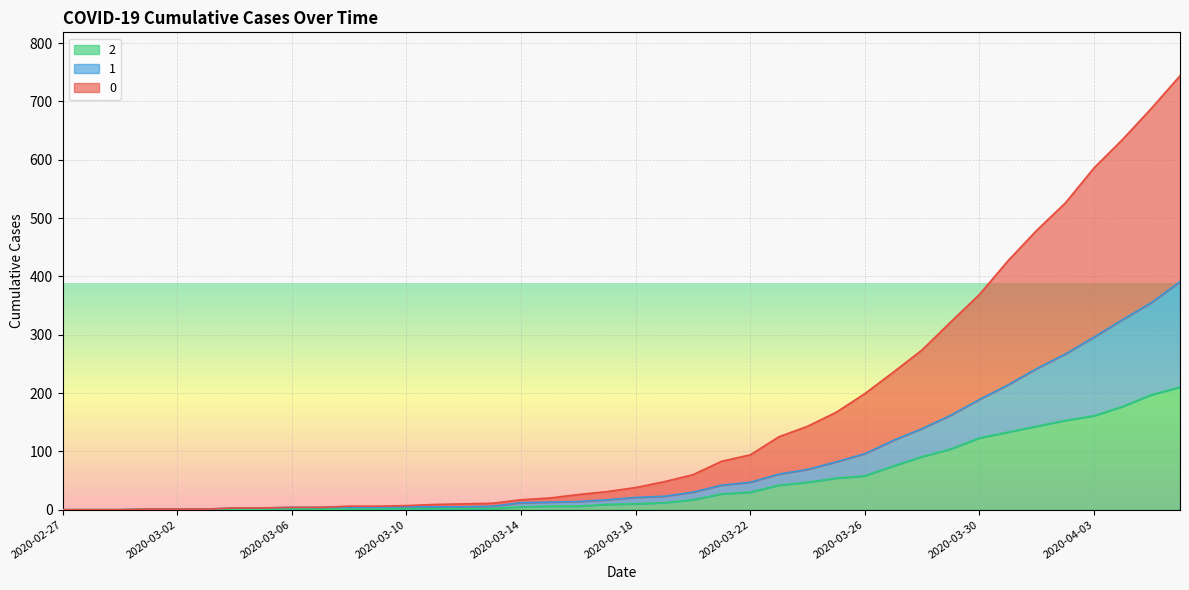

Reading left to right, extract all data points from this chart.

0: 2020-02-27=0	2020-02-28=0	2020-02-29=0	2020-03-01=1	2020-03-02=1	2020-03-03=1	2020-03-04=3	2020-03-05=3	2020-03-06=4	2020-03-07=4	2020-03-08=6	2020-03-09=6	2020-03-10=7	2020-03-11=9	2020-03-12=10	2020-03-13=11	2020-03-14=17	2020-03-15=20	2020-03-16=26	2020-03-17=31	2020-03-18=38	2020-03-19=48	2020-03-20=60	2020-03-21=83	2020-03-22=94	2020-03-23=125	2020-03-24=143	2020-03-25=167	2020-03-26=199	2020-03-27=236	2020-03-28=274	2020-03-29=322	2020-03-30=369	2020-03-31=427	2020-04-01=479	2020-04-02=526	2020-04-03=586	2020-04-04=635	2020-04-05=688	2020-04-06=744
1: 2020-02-27=0	2020-02-28=0	2020-02-29=0	2020-03-01=1	2020-03-02=1	2020-03-03=1	2020-03-04=3	2020-03-05=3	2020-03-06=4	2020-03-07=4	2020-03-08=4	2020-03-09=4	2020-03-10=5	2020-03-11=5	2020-03-12=5	2020-03-13=6	2020-03-14=12	2020-03-15=13	2020-03-16=14	2020-03-17=17	2020-03-18=21	2020-03-19=23	2020-03-20=30	2020-03-21=42	2020-03-22=47	2020-03-23=61	2020-03-24=69	2020-03-25=82	2020-03-26=96	2020-03-27=119	2020-03-28=139	2020-03-29=162	2020-03-30=189	2020-03-31=214	2020-04-01=242	2020-04-02=267	2020-04-03=296	2020-04-04=326	2020-04-05=355	2020-04-06=391
2: 2020-02-27=0	2020-02-28=0	2020-02-29=0	2020-03-01=1	2020-03-02=1	2020-03-03=1	2020-03-04=1	2020-03-05=1	2020-03-06=2	2020-03-07=1	2020-03-08=1	2020-03-09=1	2020-03-10=2	2020-03-11=2	2020-03-12=2	2020-03-13=2	2020-03-14=5	2020-03-15=6	2020-03-16=6	2020-03-17=9	2020-03-18=10	2020-03-19=12	2020-03-20=17	2020-03-21=27	2020-03-22=30	2020-03-23=42	2020-03-24=47	2020-03-25=54	2020-03-26=58	2020-03-27=75	2020-03-28=91	2020-03-29=104	2020-03-30=123	2020-03-31=133	2020-04-01=143	2020-04-02=153	2020-04-03=161	2020-04-04=177	2020-04-05=197	2020-04-06=210